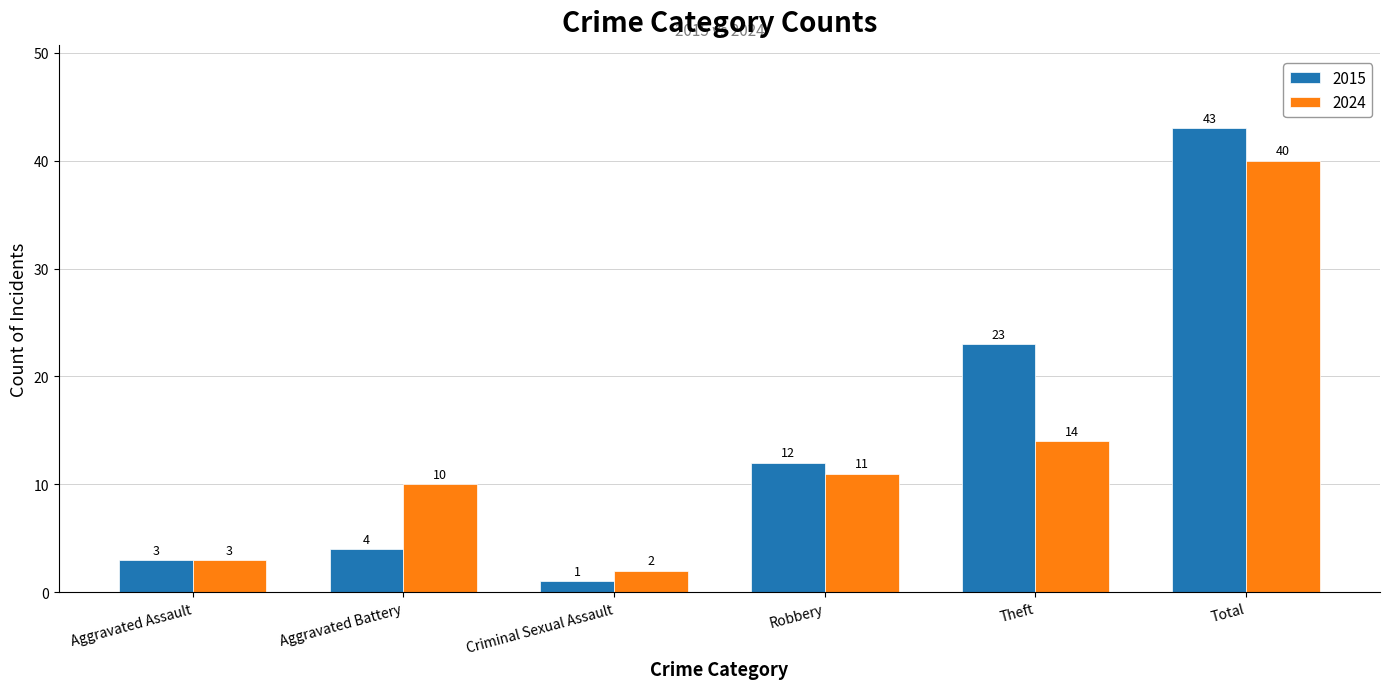

What is the average value of the 2024 series?

13